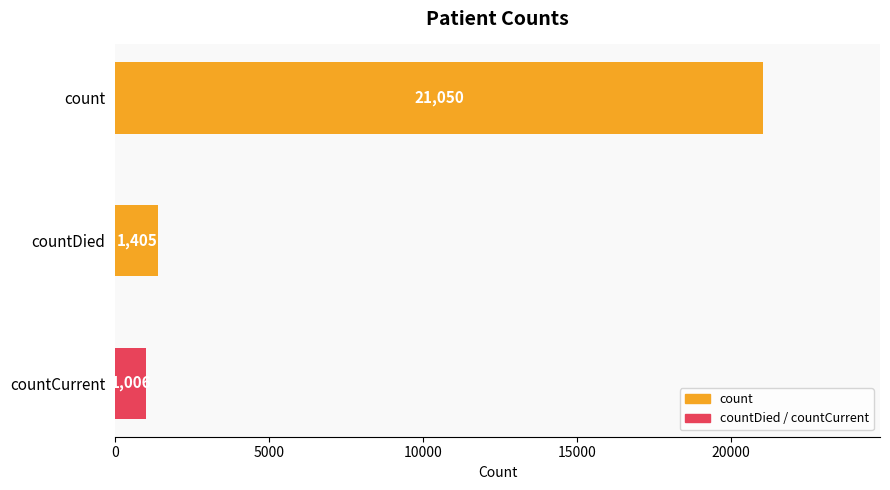

The value at count is 21050. True or false?

True